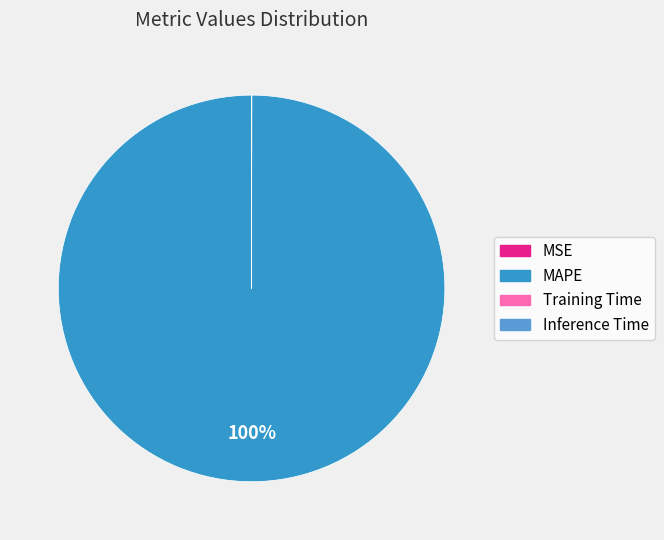

Does any single category account for the majority?

Yes